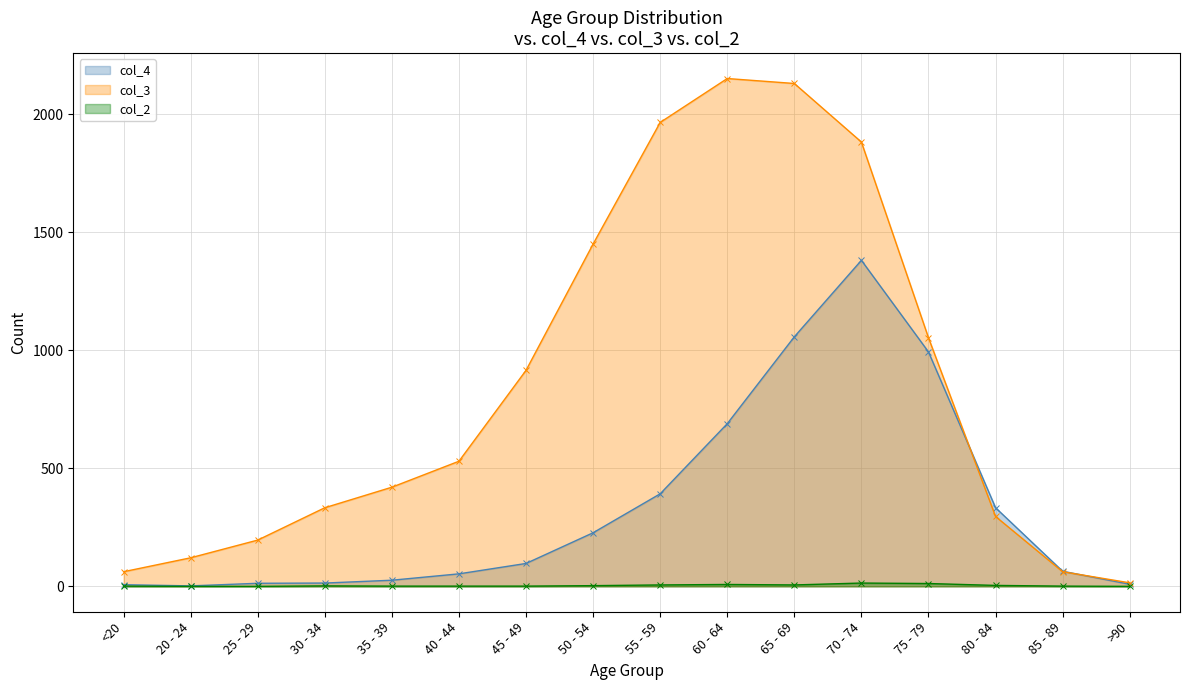

Between which two adjacent categories do col_4 and col_3 first intersect?

75 - 79 and 80 - 84